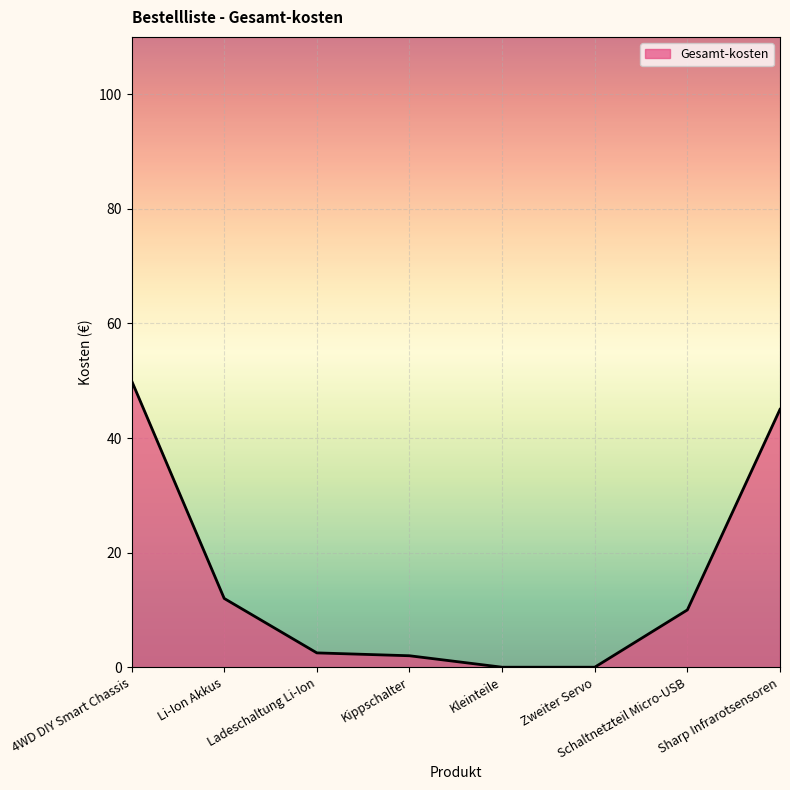

Count the number of categories in the chart.

8